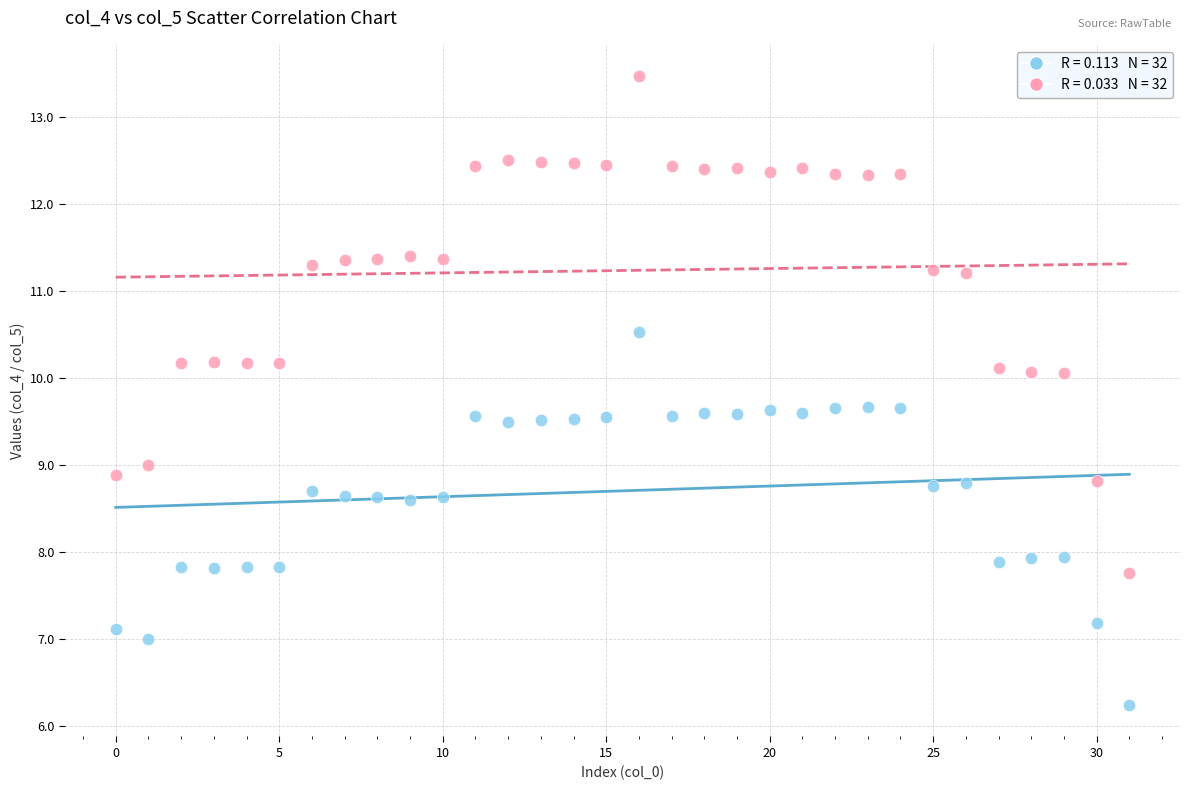

Across all data points, what is the range of Y values (max minus min)?

7.2